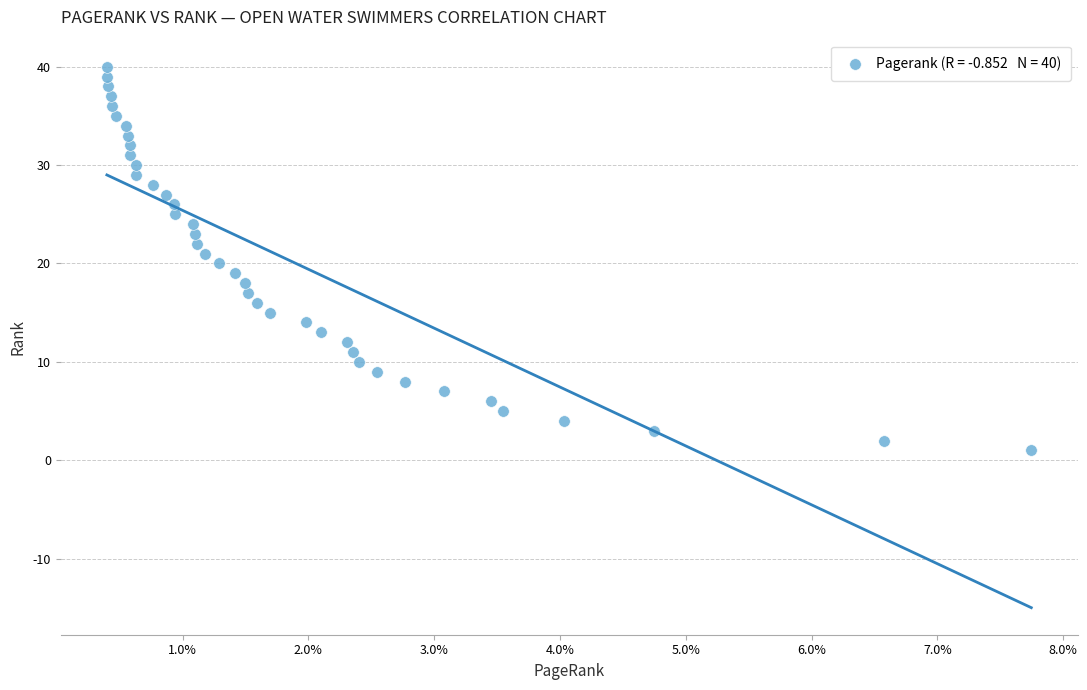

What is the range of Y values (max minus min)?

39